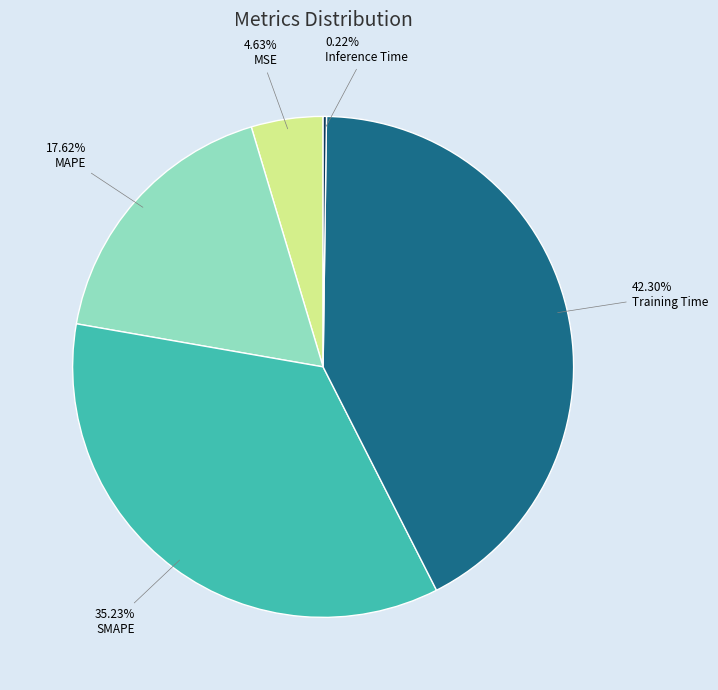

What percentage is the SMAPE slice, to the nearest percent?

35%